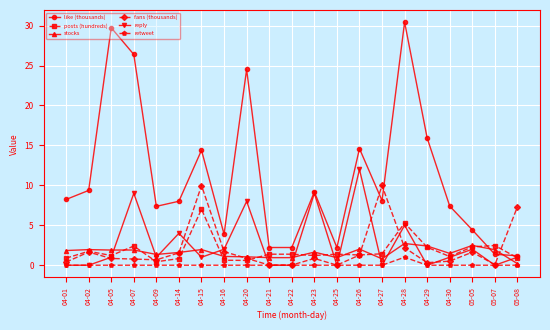

How many distinct data groups are displayed?

6